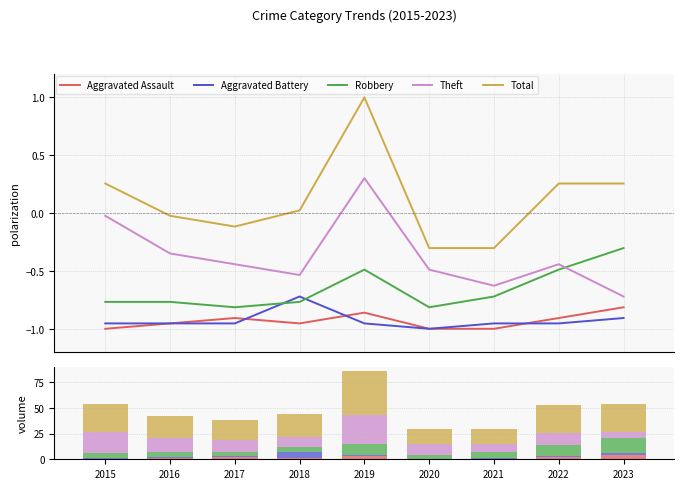

Count the Aggravated Battery values in the range 1 to 2.

7